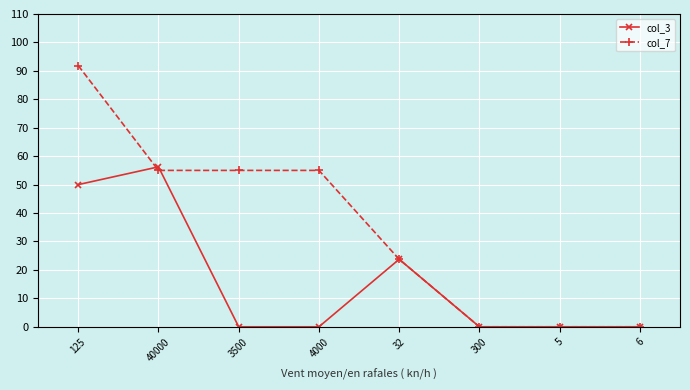

What position from the left is 5?

7